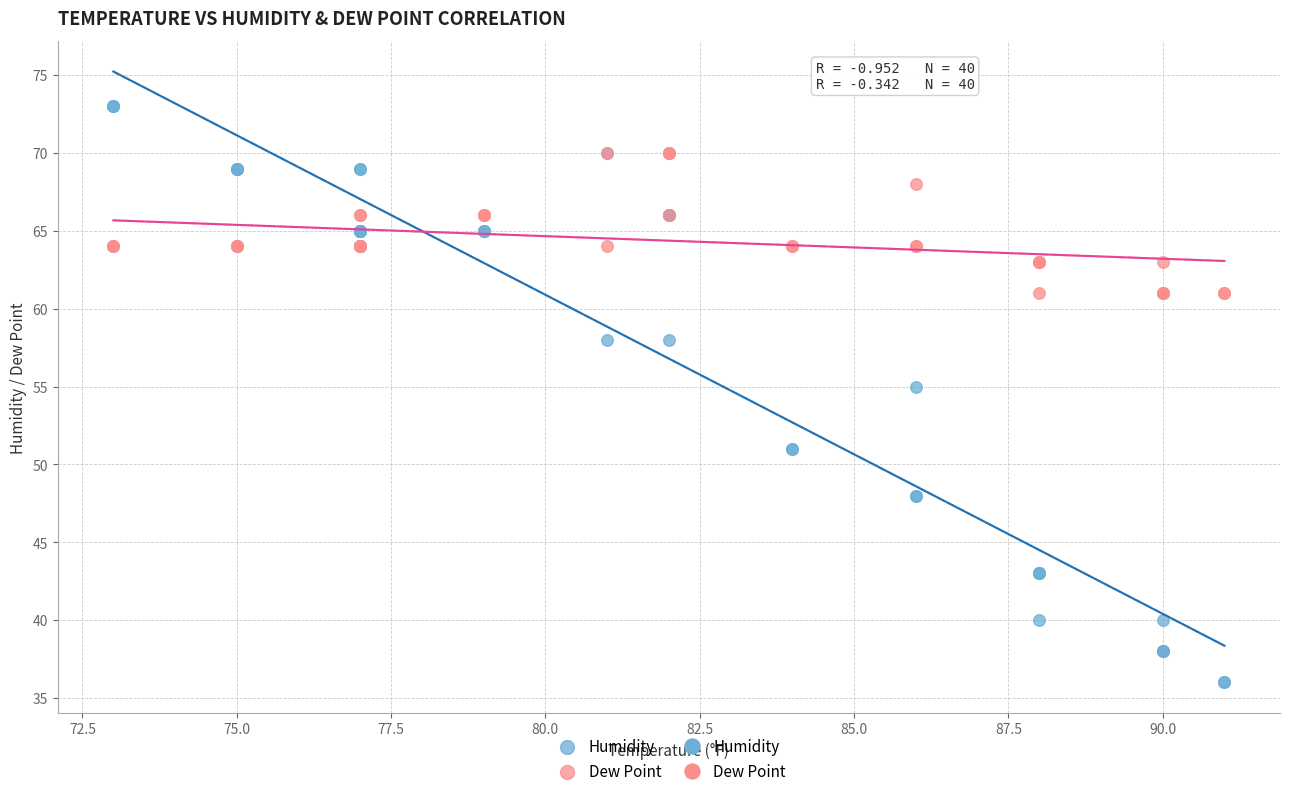

Which series reaches the minimum Y coordinate?

Humidity